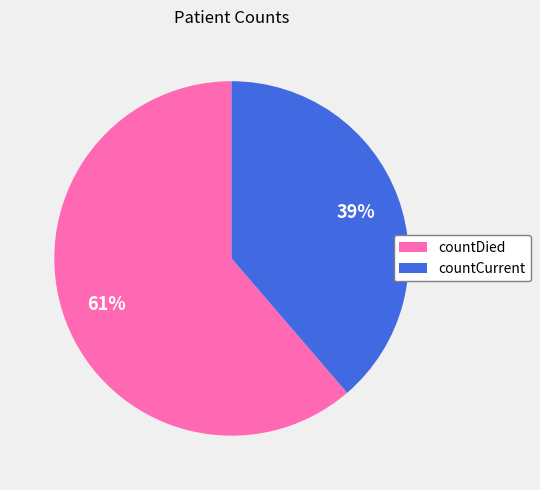

How many slices are in this pie chart?

2